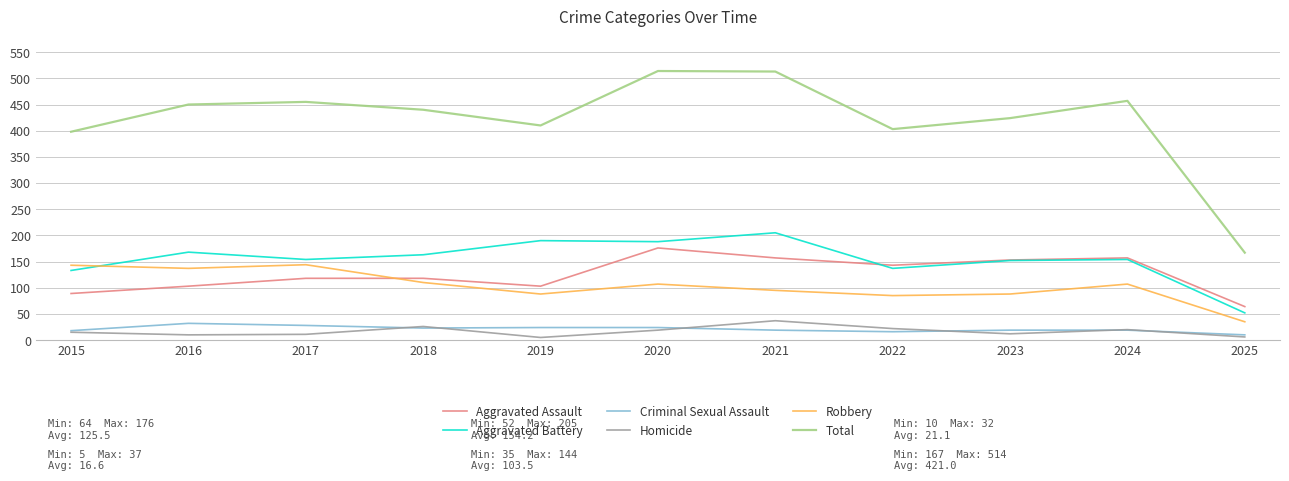

The Robbery series shows 88 at 2019. True or false?

True